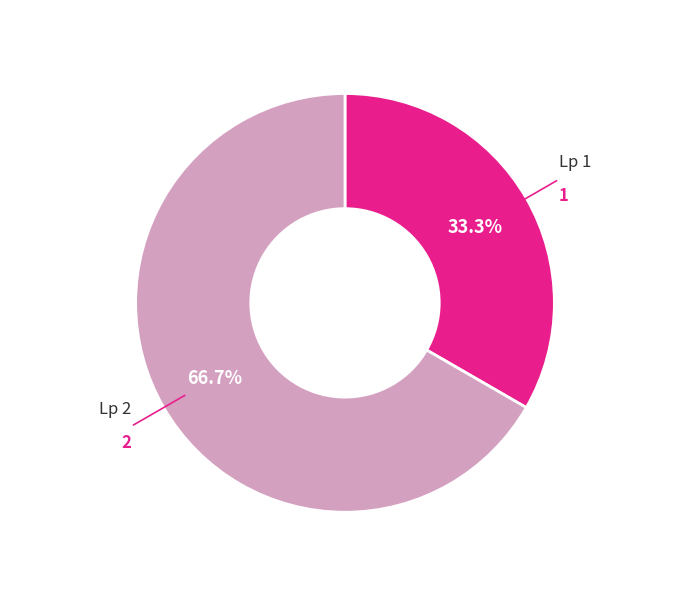

Does any single category account for the majority?

Yes